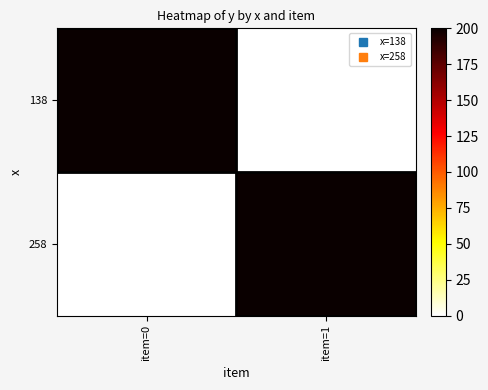

What is the total value across all series at item=1?

200